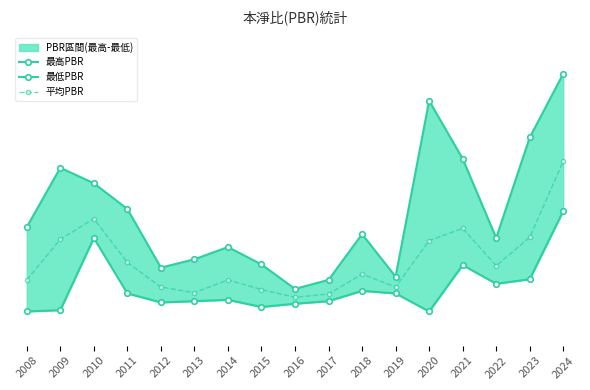

True or false: 平均PBR and 最低PBR cross at least once.

False